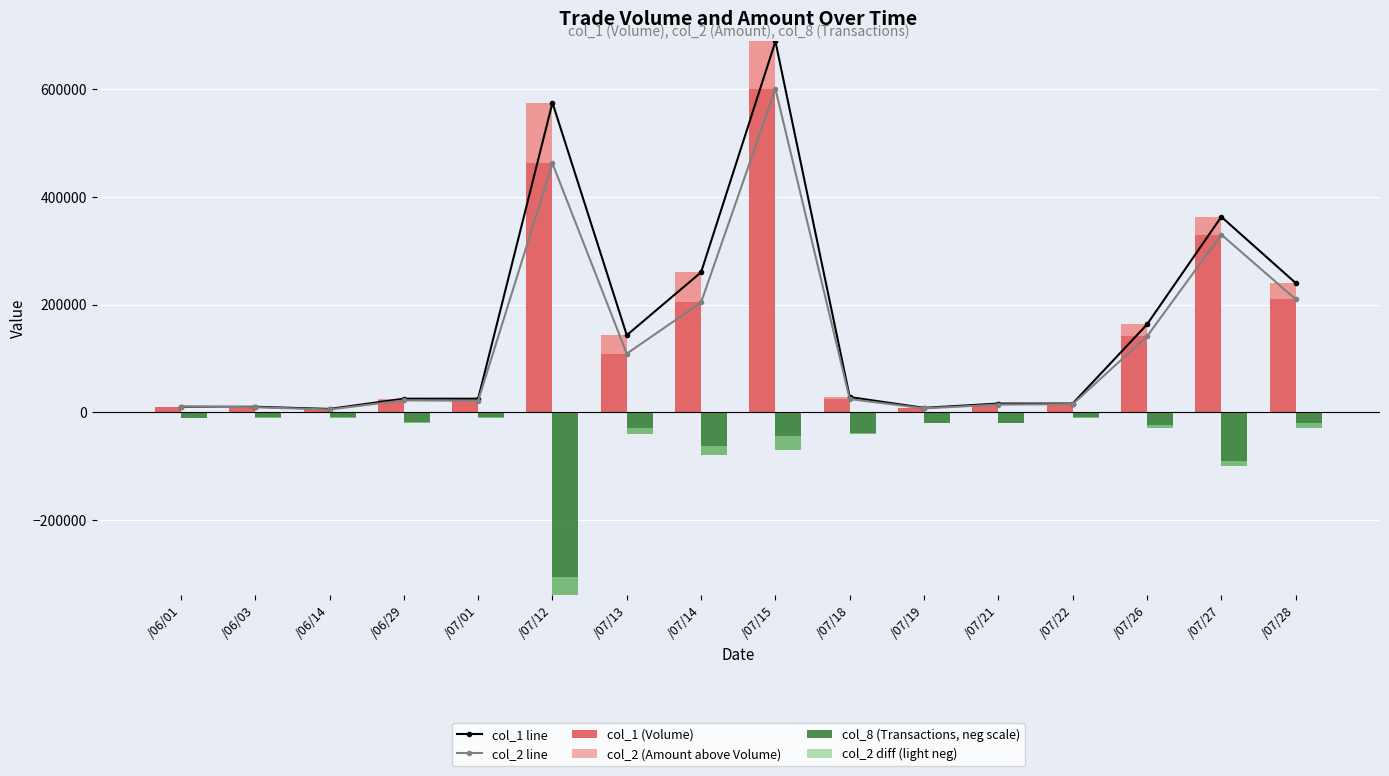

How many groups of bars are there?

16